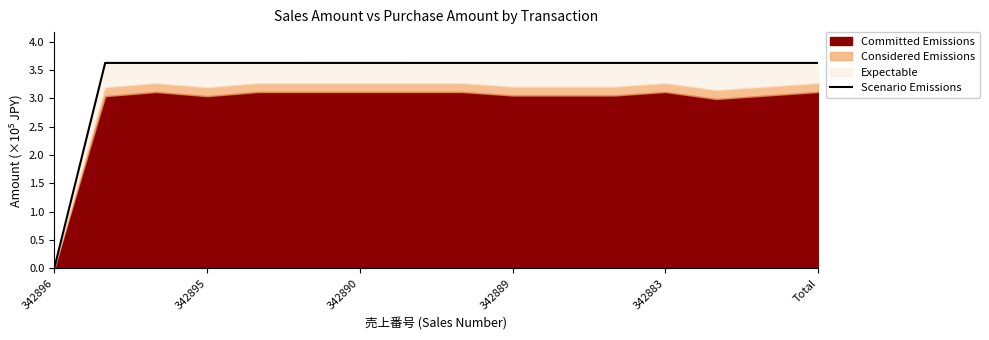

How many points are lower than both their immediate neighbors (excluding endpoints)?

6